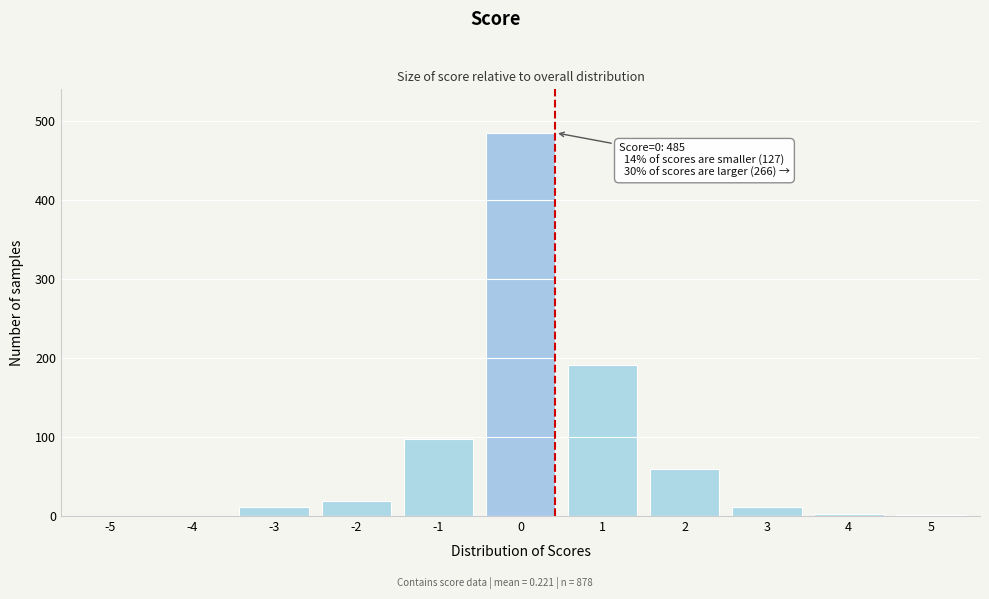

What is the sum of all values?

878